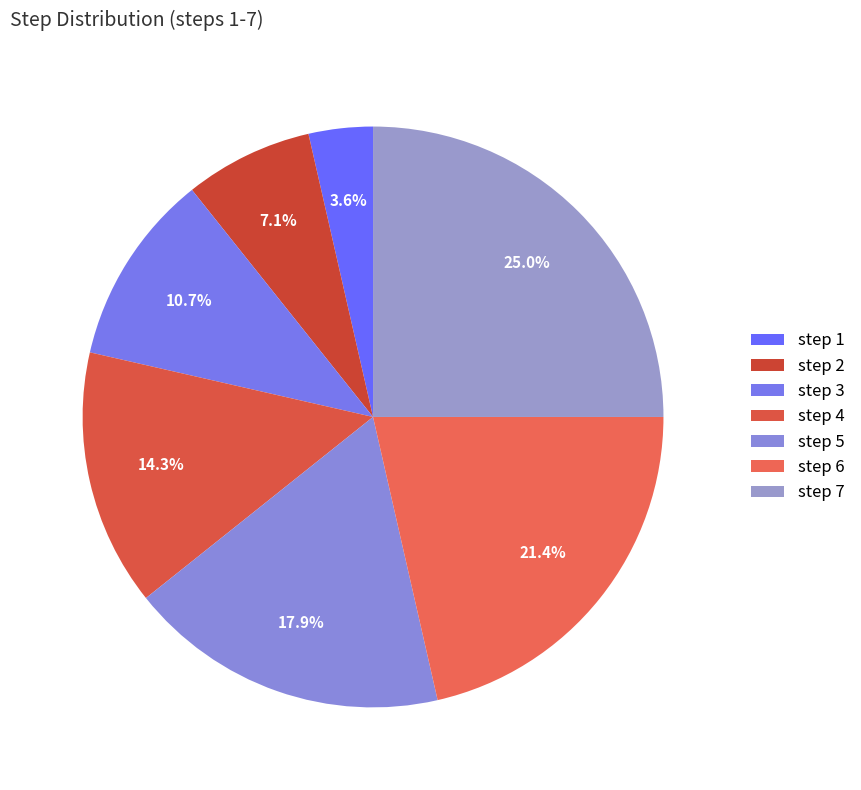

To the nearest percent, what portion does step 4 represent?

14%